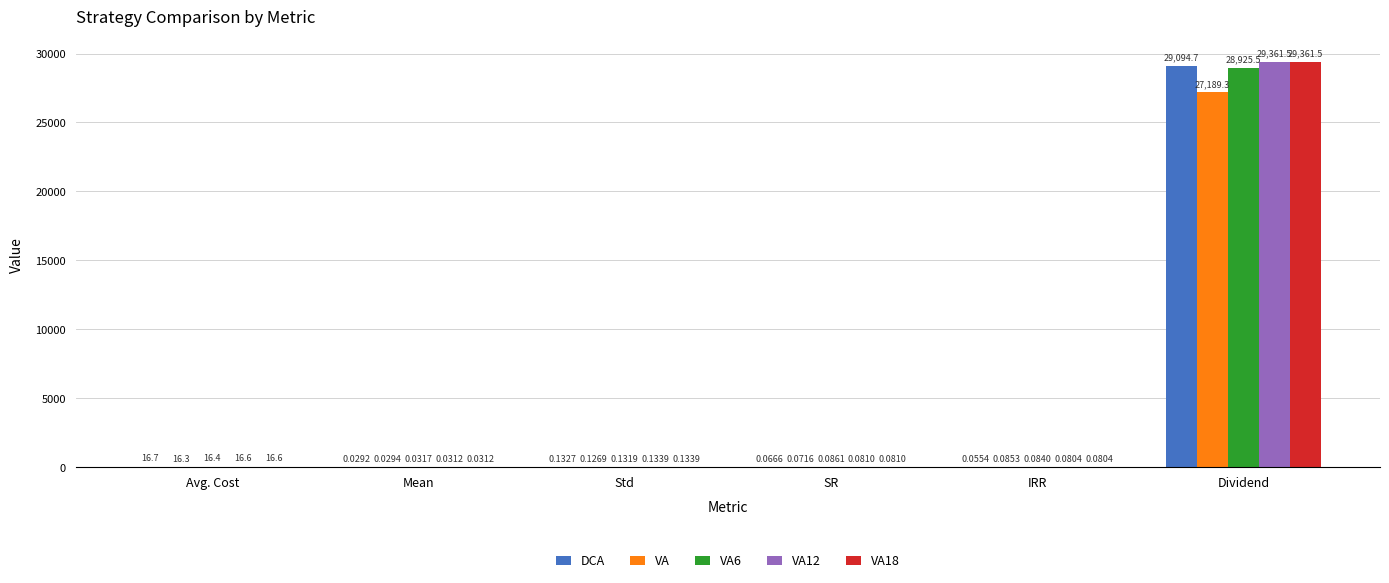

At which category is the sum across all series the highest?

Dividend